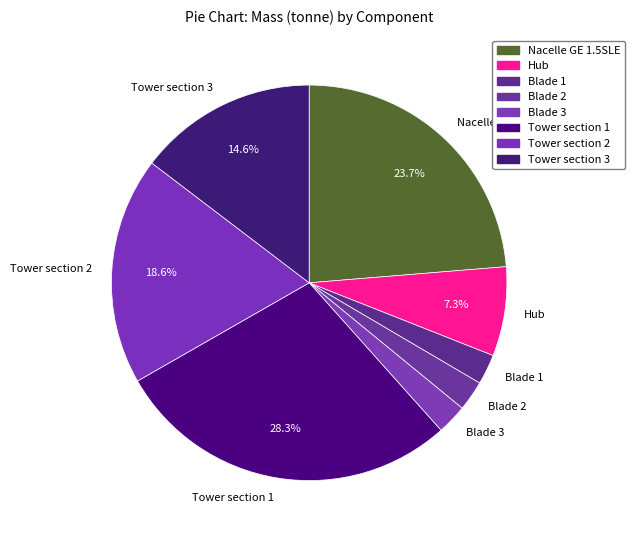

Approximately how many times larger is the value at Tower section 1 compared to Nacelle GE 1.5SLE?

1.2